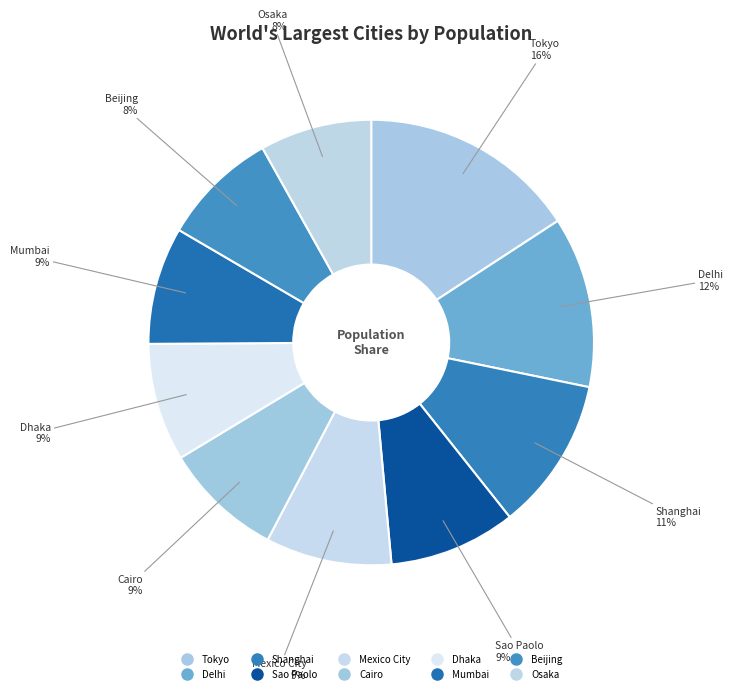

Does Shanghai account for over 50% of the chart?

No